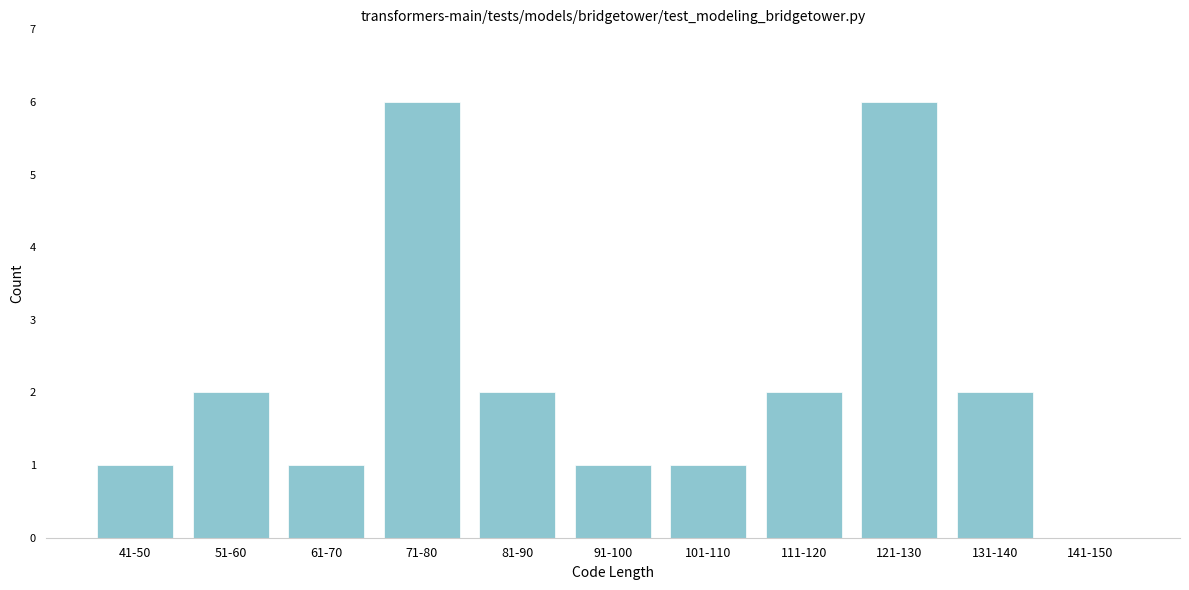

Reading right to left, transcribe all the data shown in this chart.

141-150=0	131-140=2	121-130=6	111-120=2	101-110=1	91-100=1	81-90=2	71-80=6	61-70=1	51-60=2	41-50=1